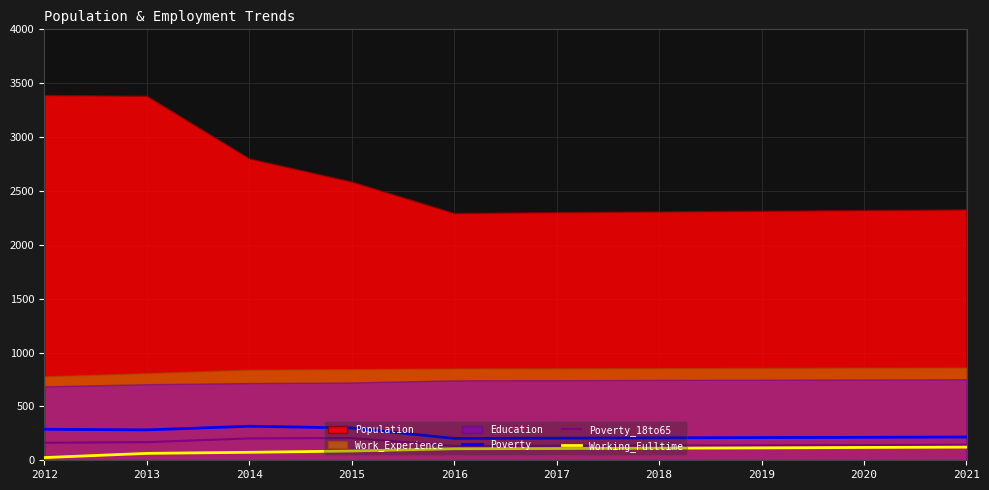

The value of Poverty at 2012 is 288. True or false?

True